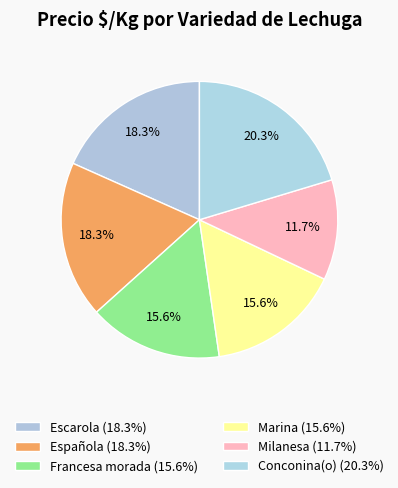

Which category has the biggest portion of the pie?

Conconina(o)